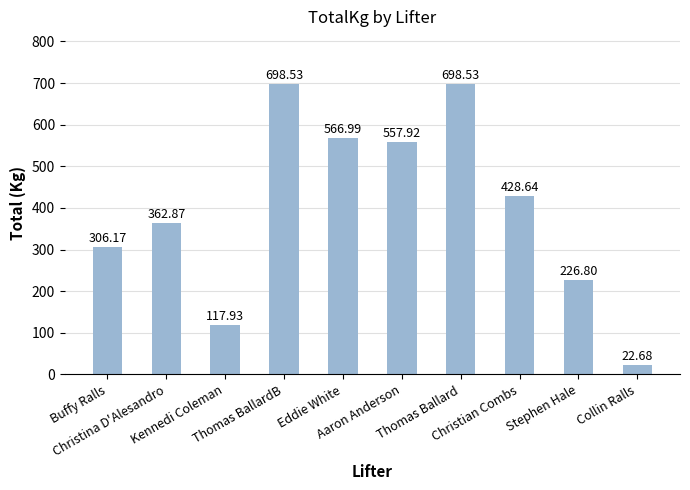

How many data points are less than 428?

5